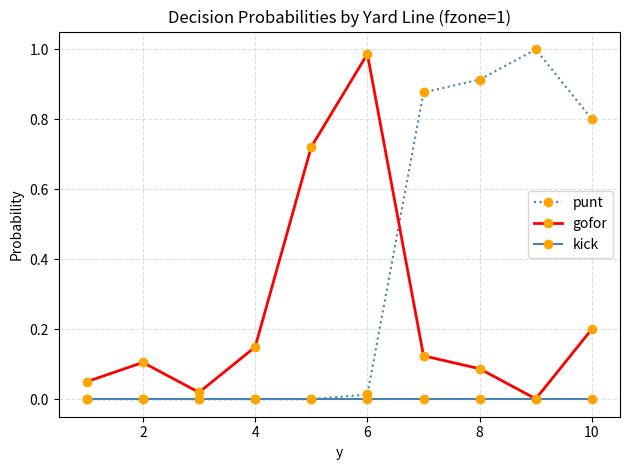

List the series in order of their peak value, highest first.

punt, gofor, kick